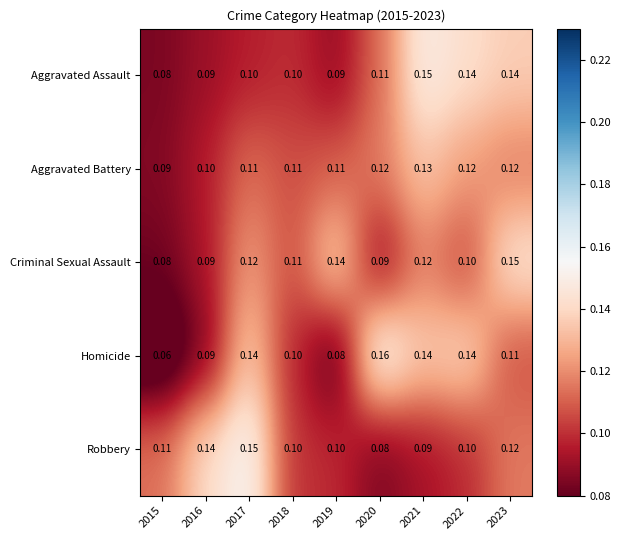

Between 2017 and 2019, which series saw the biggest shift?

Homicide